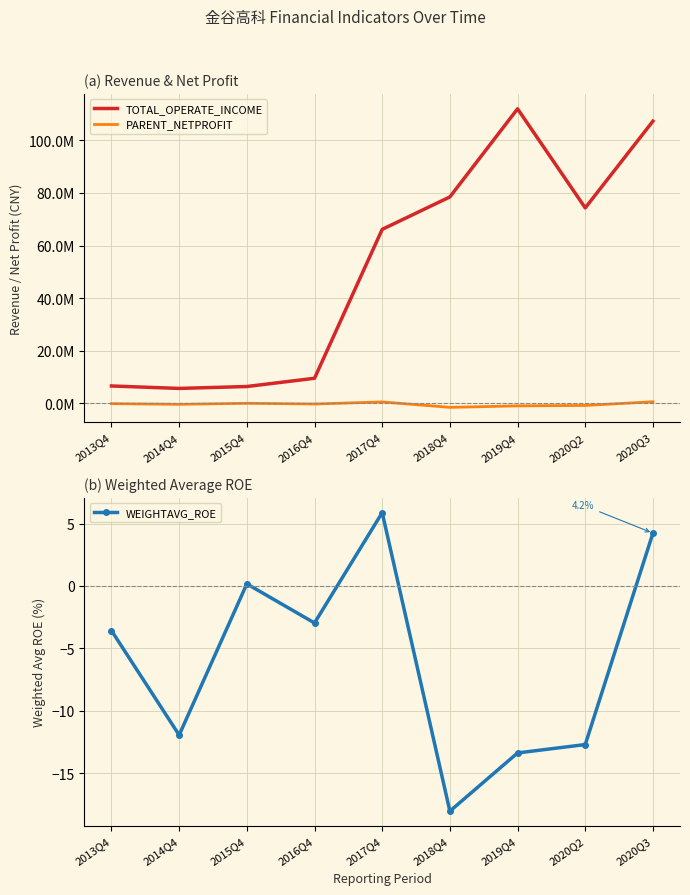

What is the spread (max minus min) of values at 2020Q3?

107306077.7